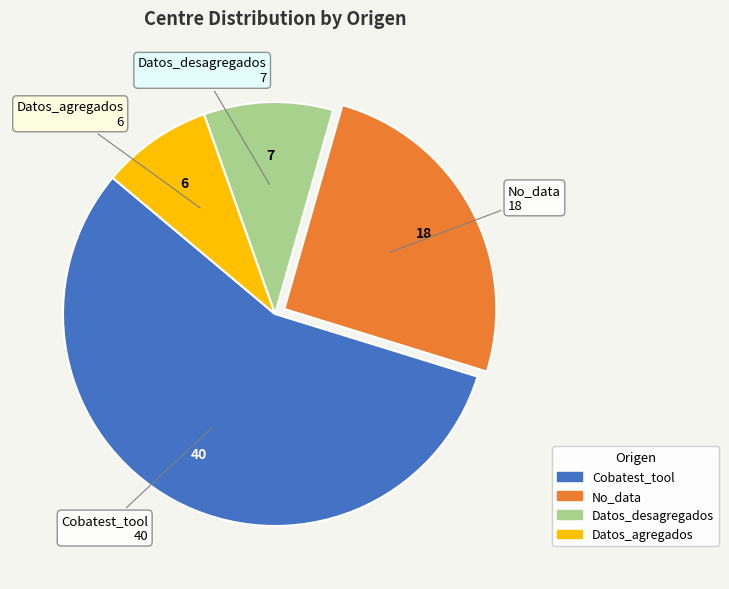

Which slice is the largest?

Cobatest_tool